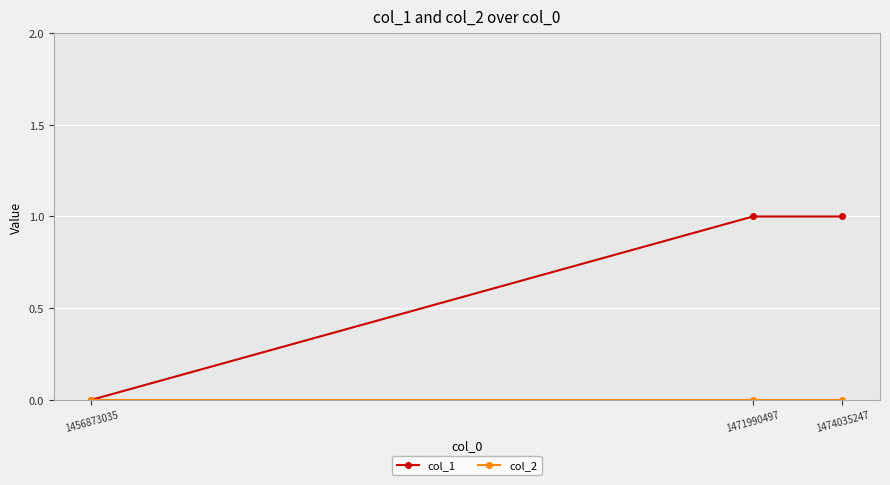

The value of col_1 at 1474035247 is 1. True or false?

True